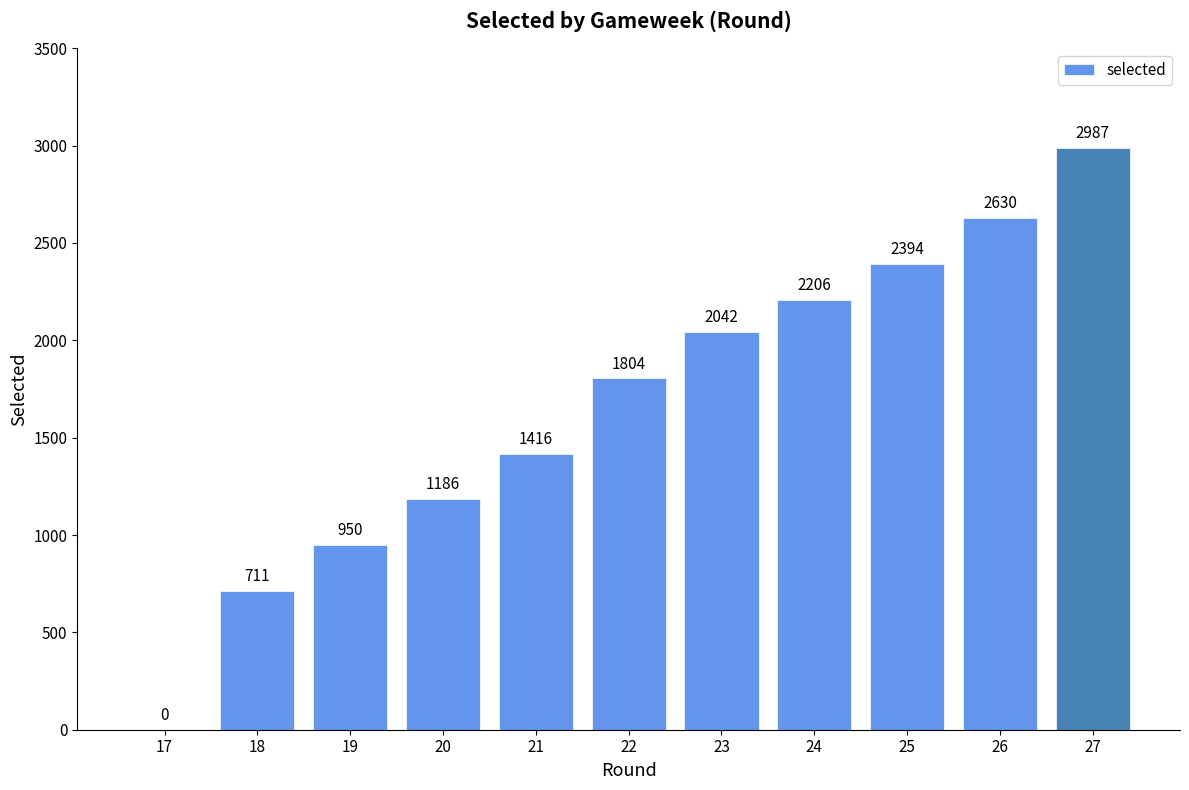

Which has a higher value, 27 or 22?

27